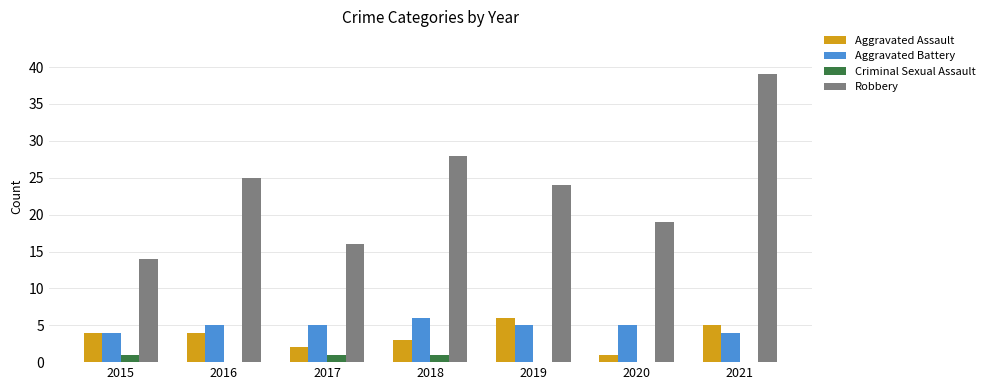

What is the maximum value shown in the chart?

39